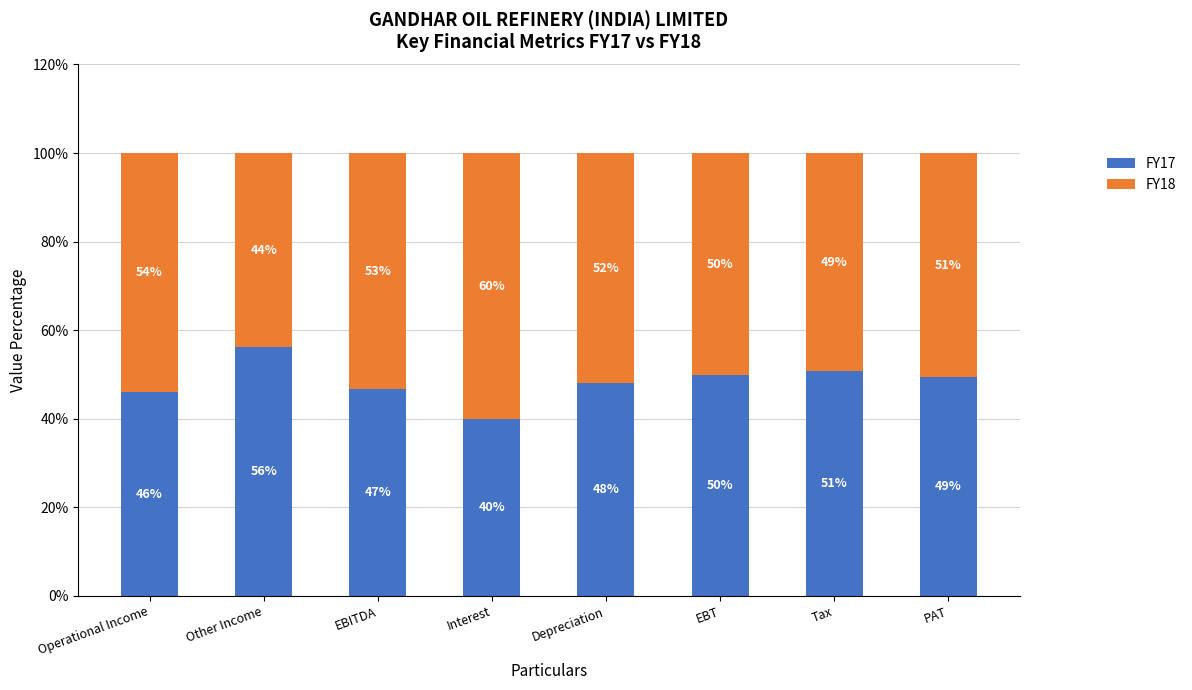

What is the lowest value of the FY17 series?

39.9